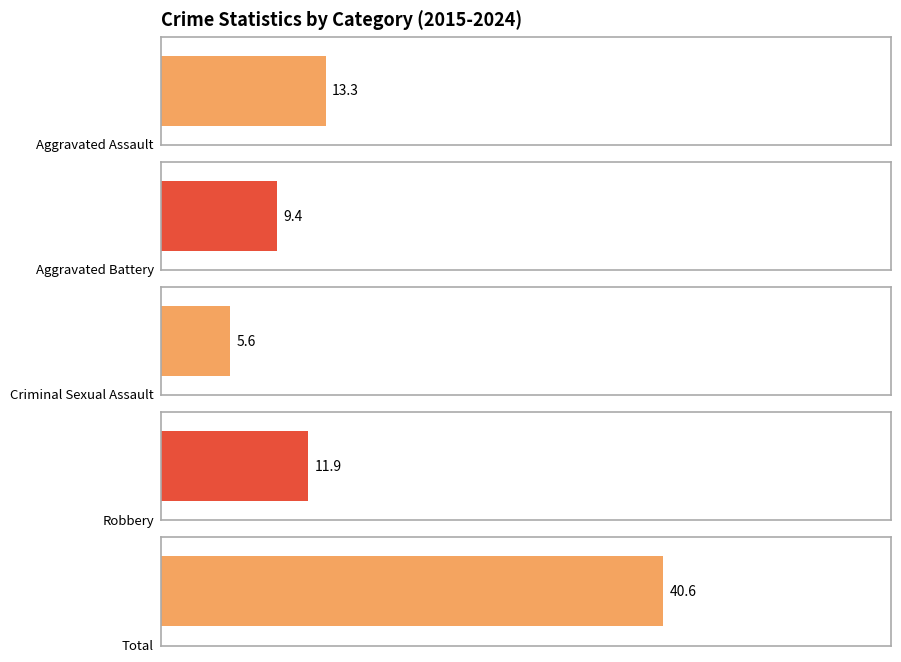

Which series has the widest spread of values?

Total